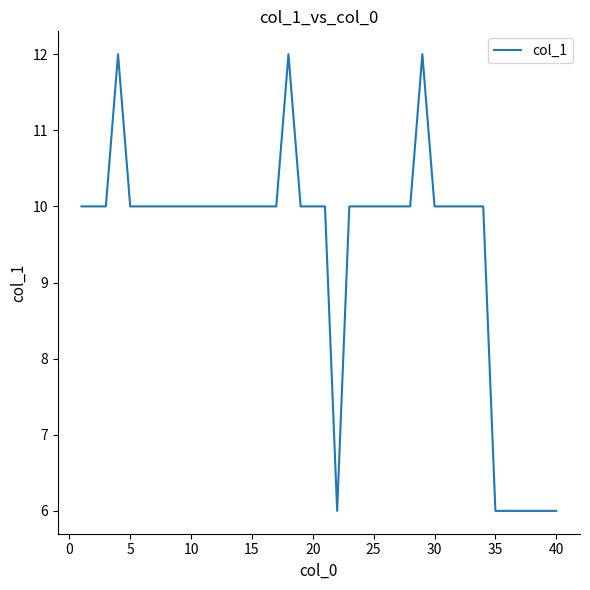

What is the difference between the maximum and minimum values?

6